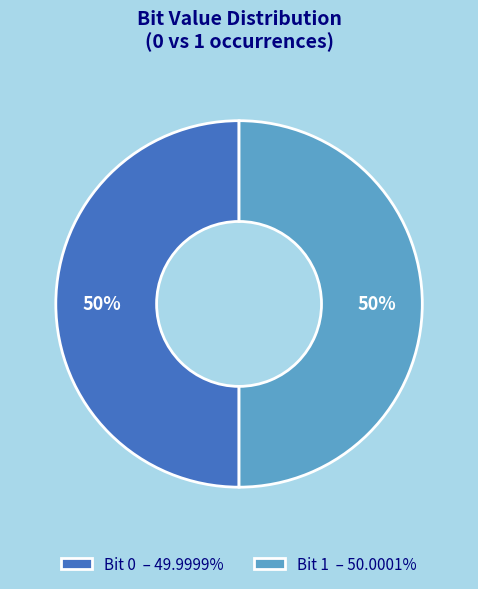

Approximately how many times larger is the value at Bit 0 – 49.9999% compared to Bit 1 – 50.0001%?

1.0